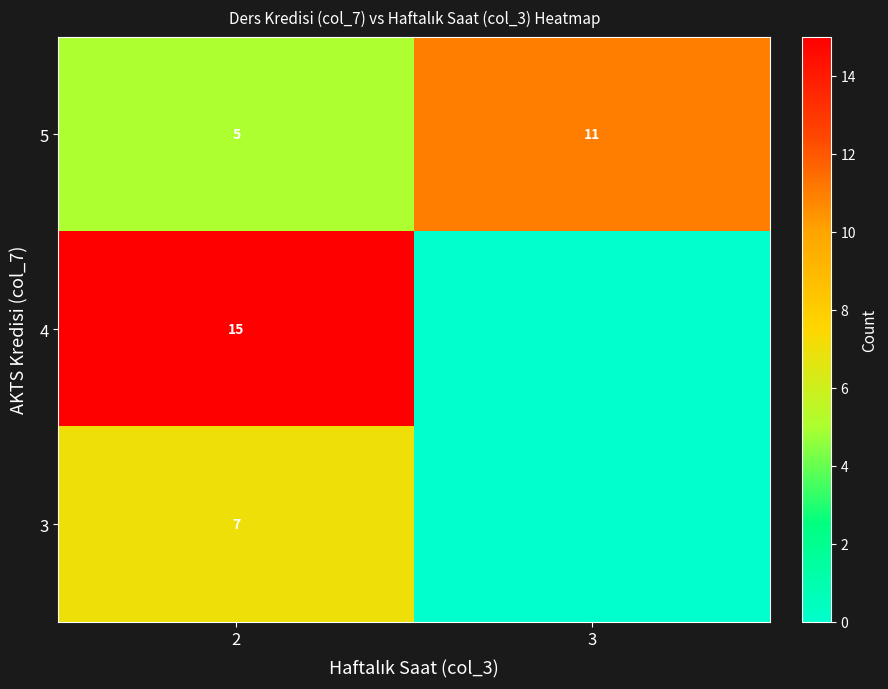

Rank the categories by 5 value from lowest to highest.

2, 3